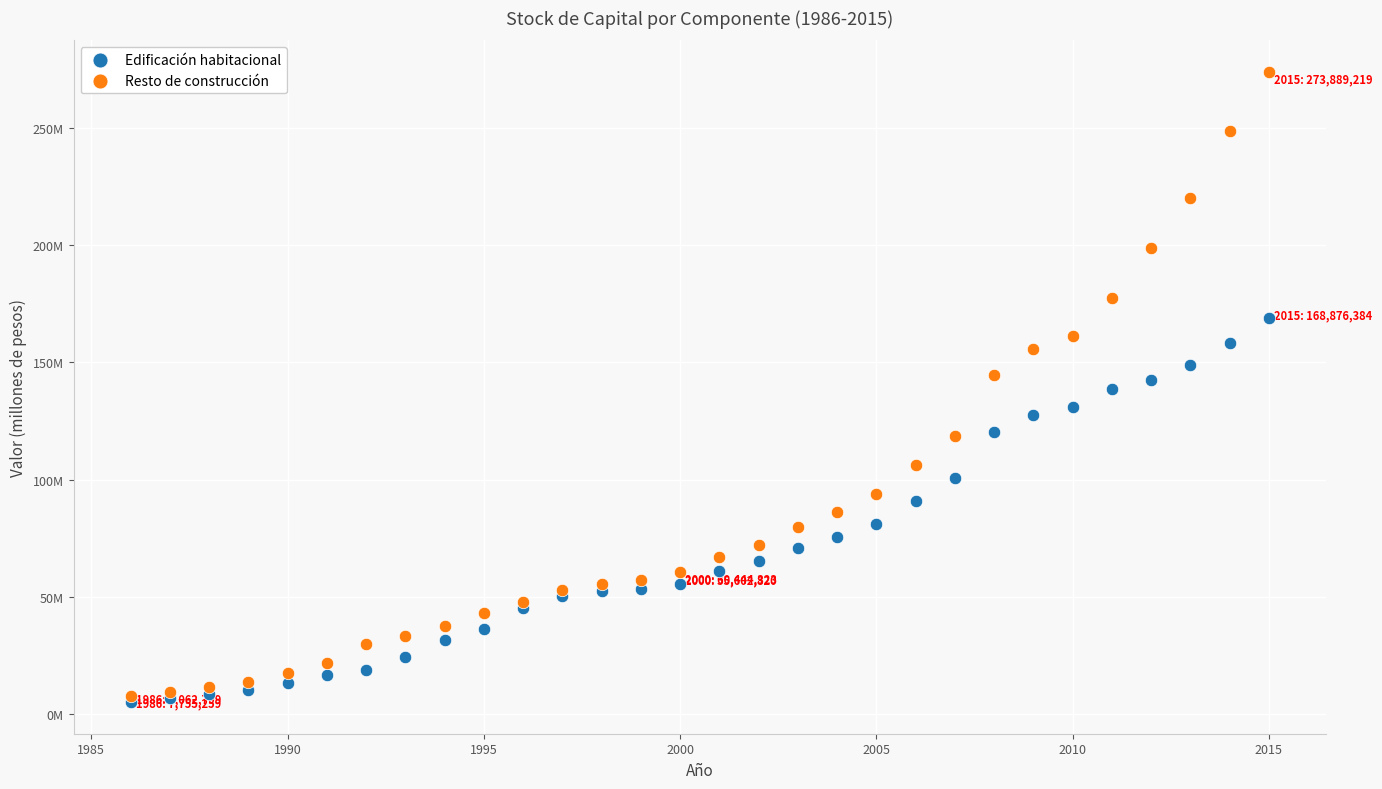

Which series has the largest Y range (max minus min)?

Resto de construcción